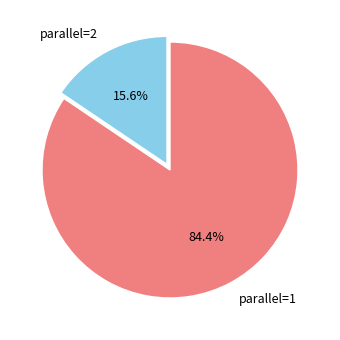

Rank the categories by value from lowest to highest.

parallel=2, parallel=1